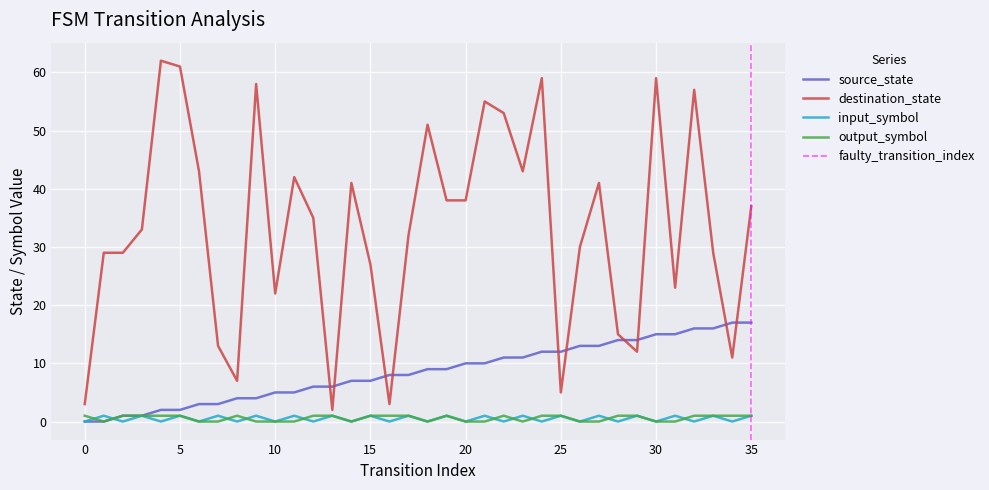

What is the sum of the destination_state values at 1 and 7?

42